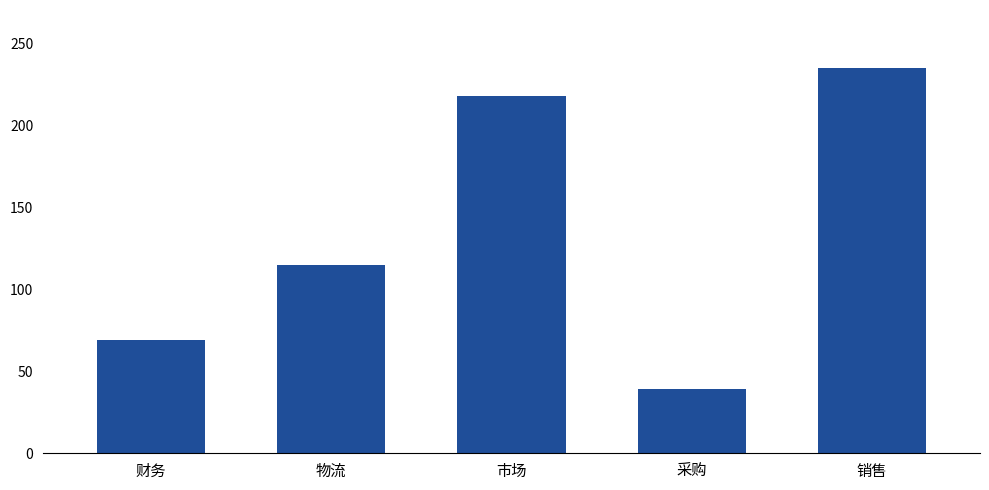

List the labels in order of value, smallest first.

采购, 财务, 物流, 市场, 销售